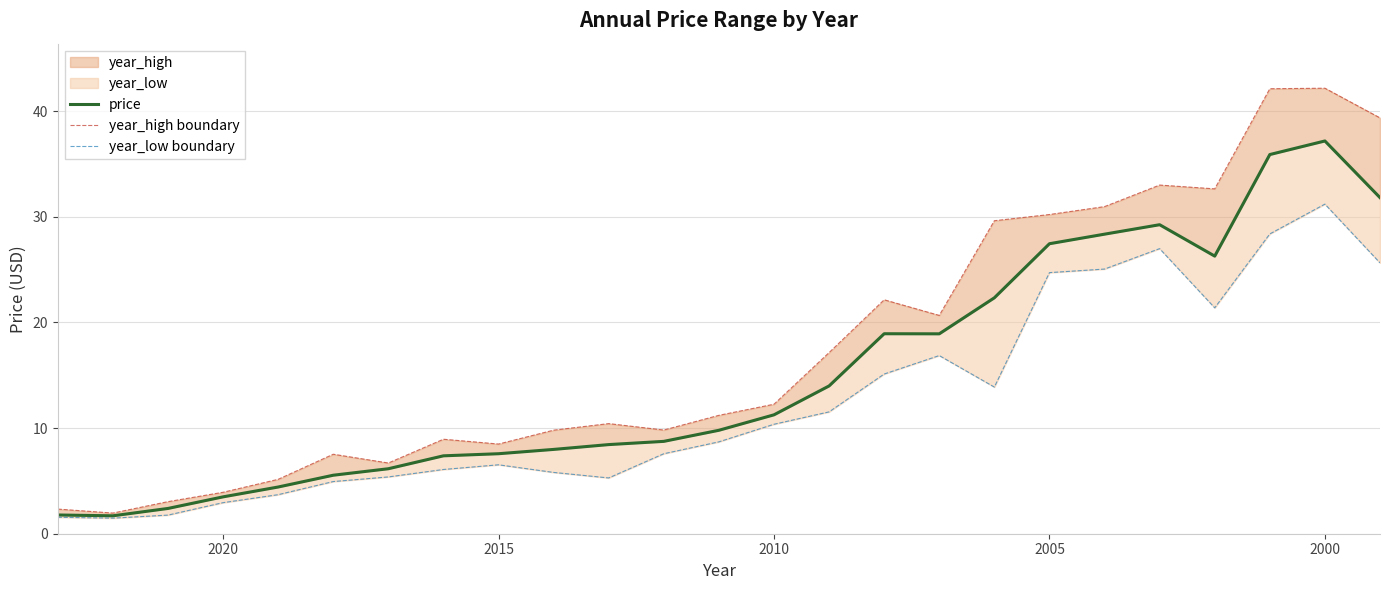

Is it true that price equals 11.3 at 2010?

True